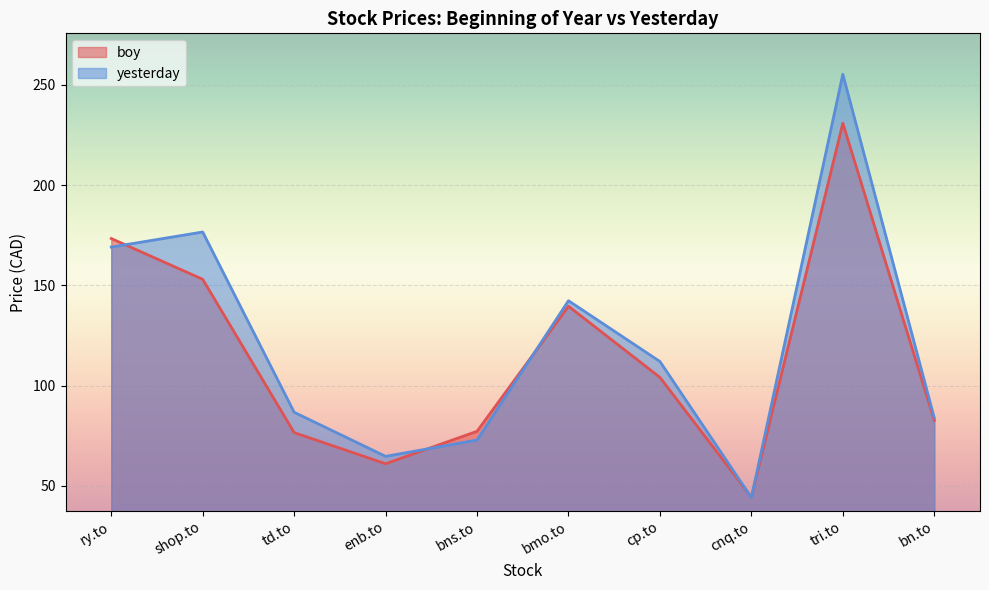

Where does the boy series first go above 104?

ry.to